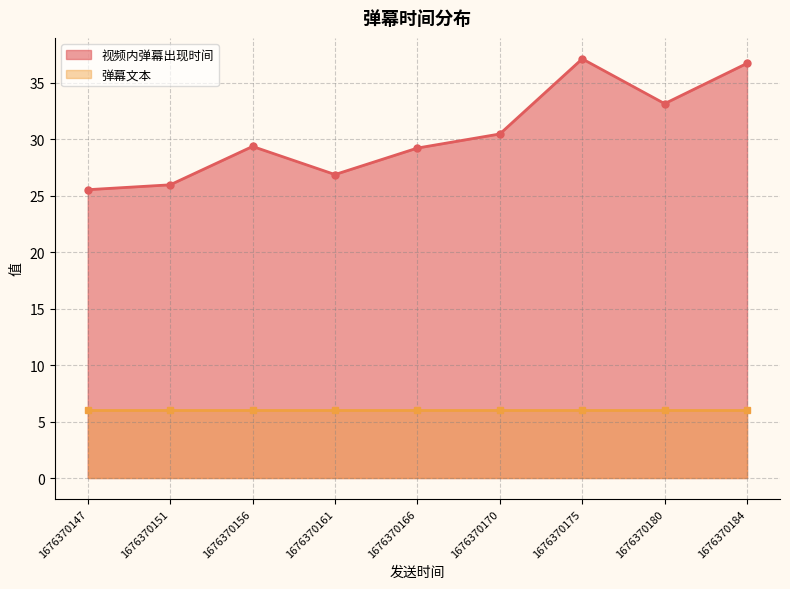

What are all the series names shown in the legend?

视频内弹幕出现时间, 弹幕文本